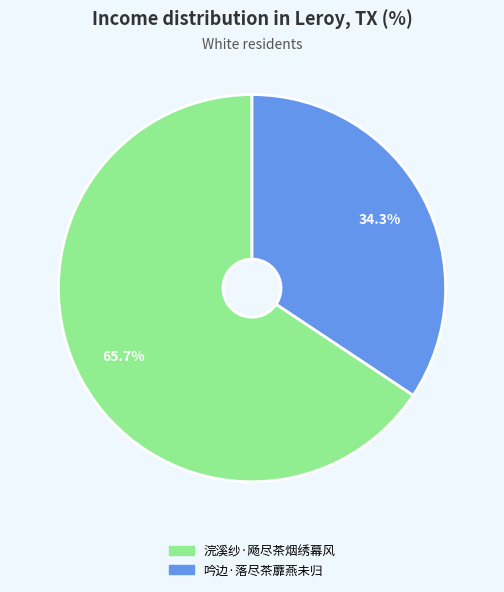

Which category has the smallest portion of the pie?

吟边·落尽茶蘼燕未归